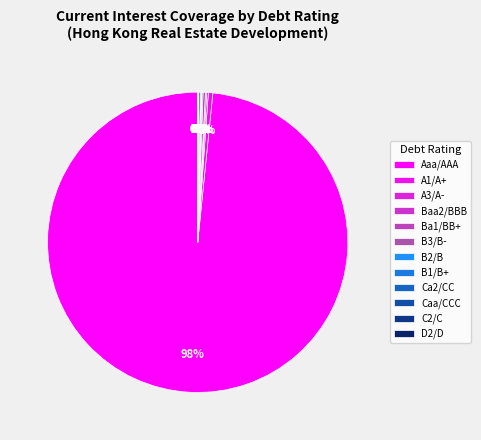

Rank the categories by value from highest to lowest.

Aaa/AAA, Ba1/BB+, A1/A+, A3/A-, Baa2/BBB, Ca2/CC, B1/B+, B3/B-, B2/B, Caa/CCC, C2/C, D2/D